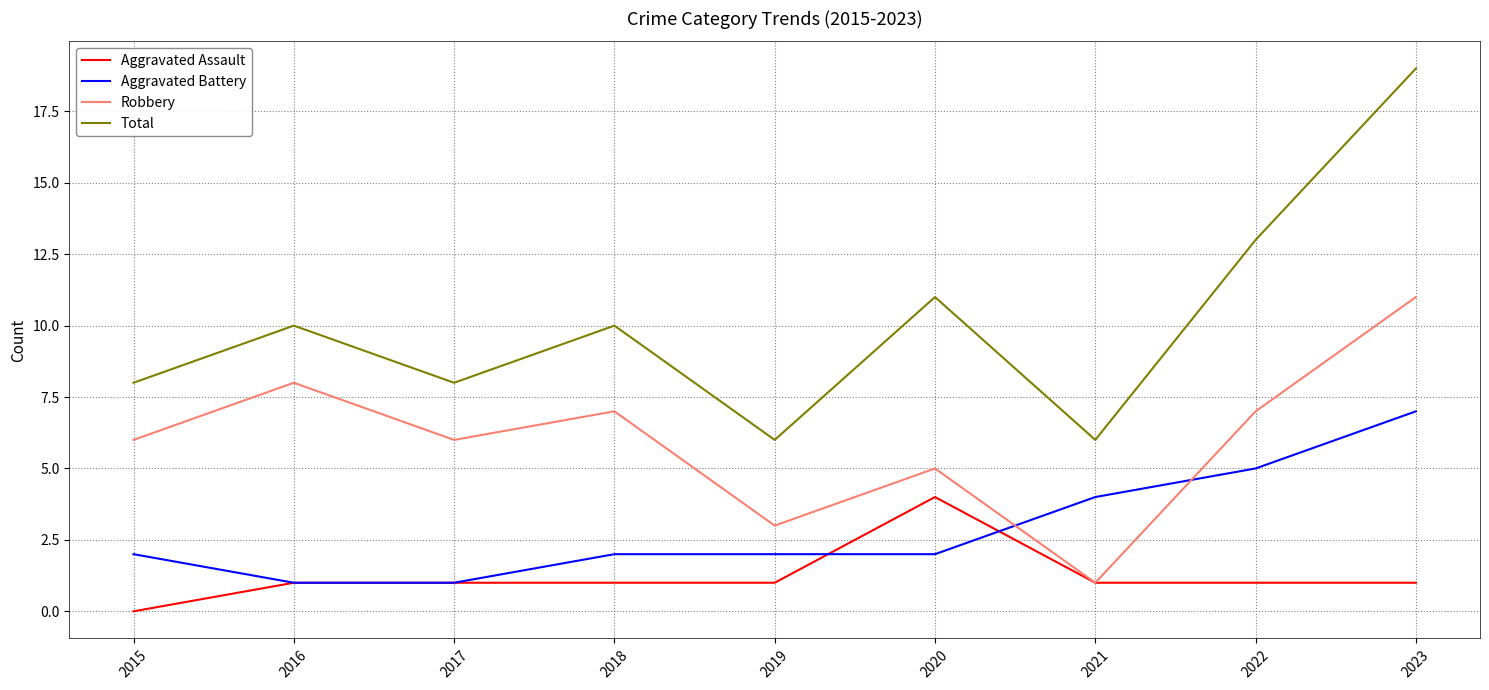

What is the spread (max minus min) of values at 2019?

5